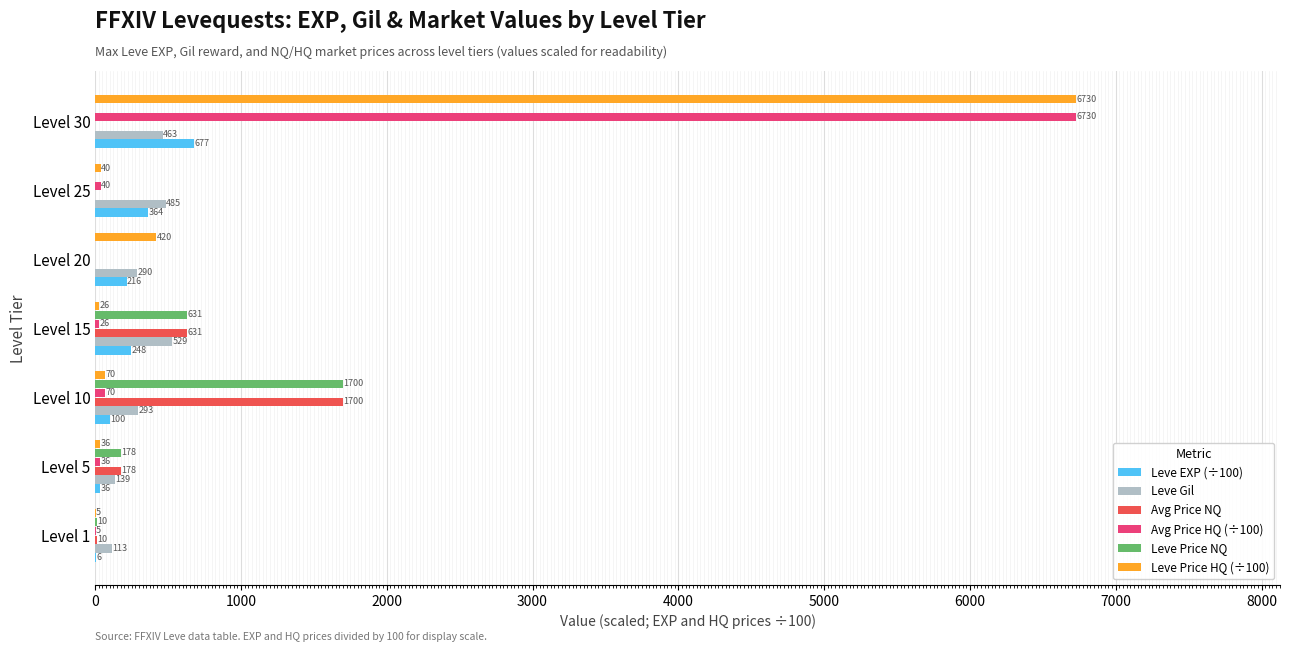

The Avg Price NQ series shows 178.0 at Level 5. True or false?

True